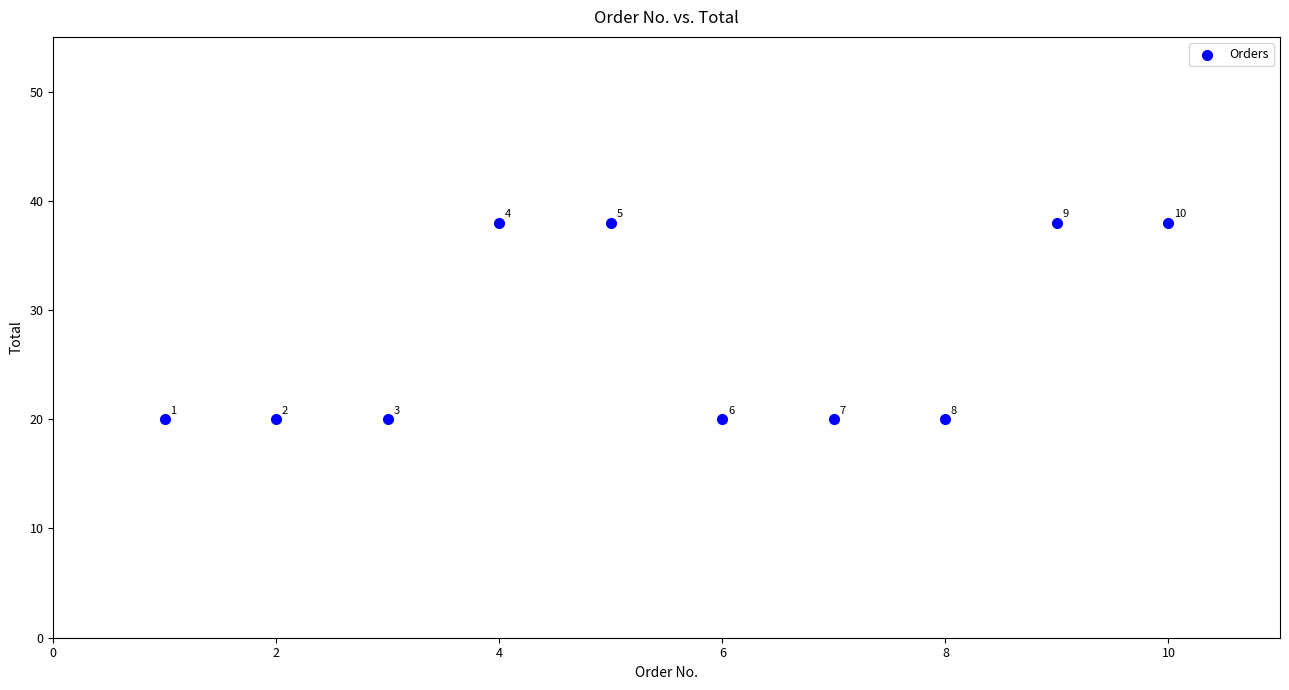

What Y value in the scatter plot is closest to 29?

20